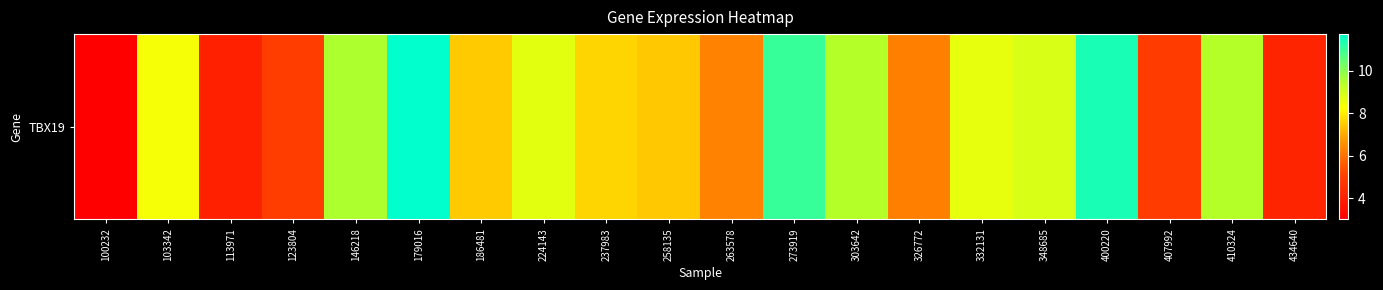

What is the approximate value at 113971?

4.1